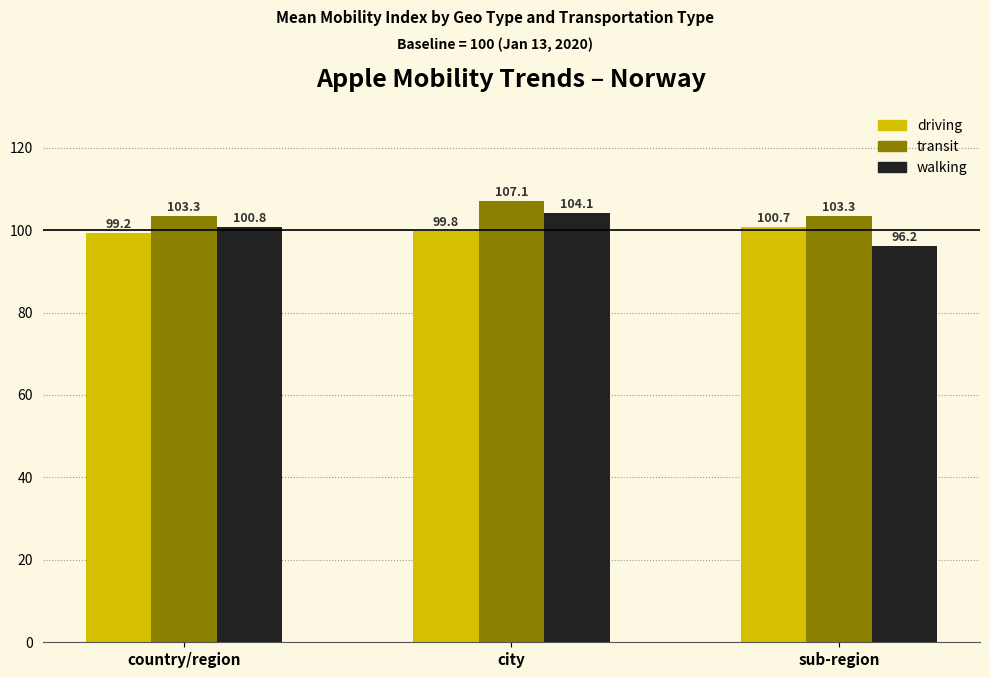

What is the difference between the highest and lowest values at city?

7.3